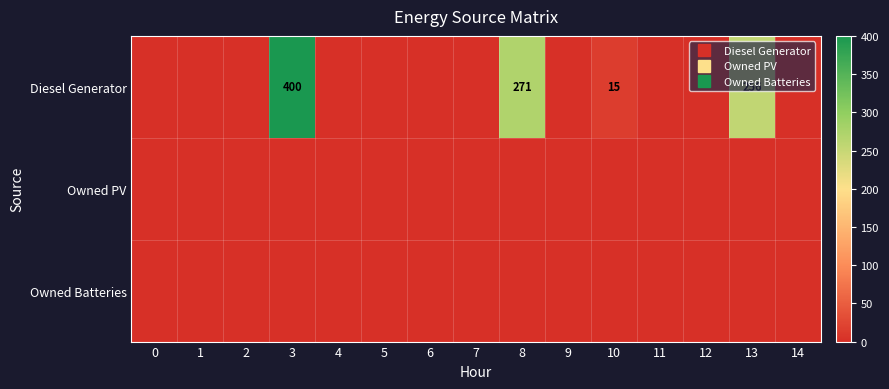

List the series in order of their peak value, highest first.

Diesel Generator, Owned PV, Owned Batteries